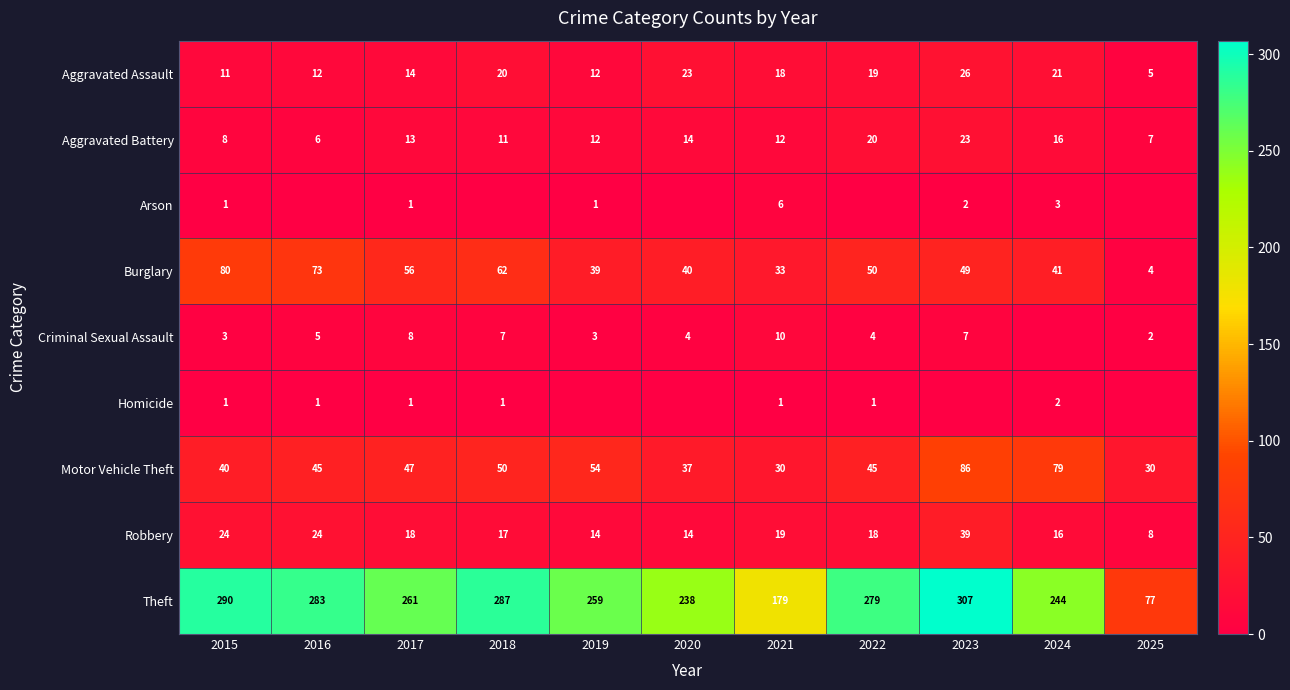

True or false: Criminal Sexual Assault has a value of 2 at 2019.

False